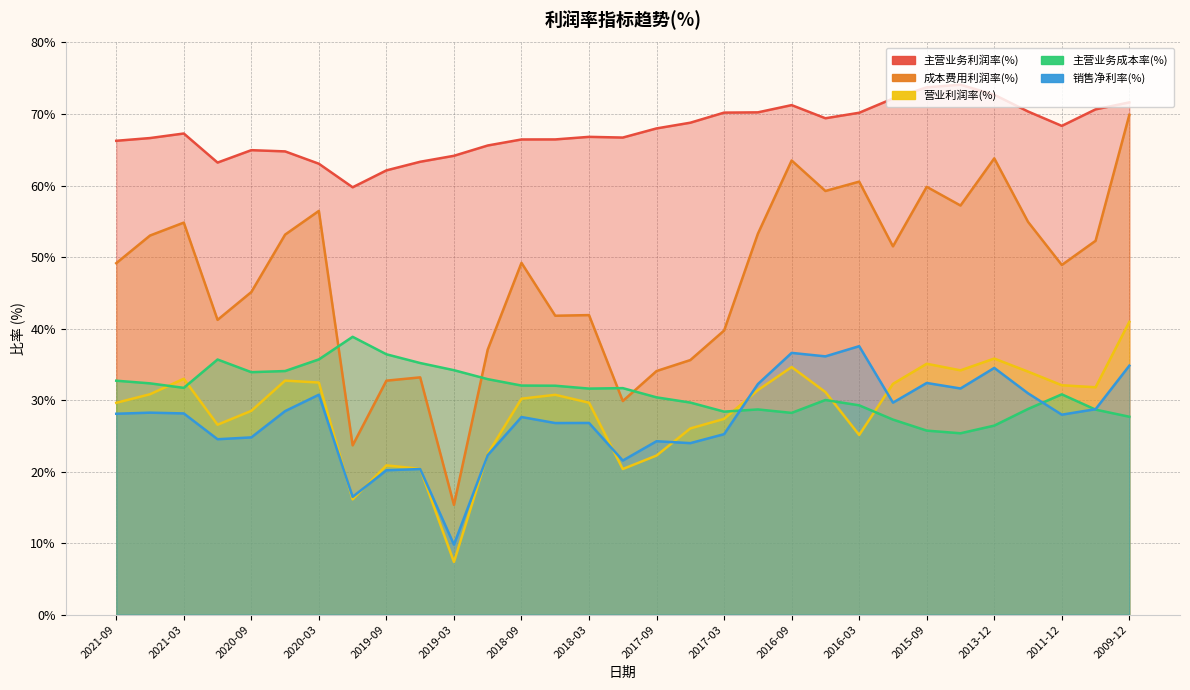

Is it true that 主营业务利润率(%) equals 72.2 at 2015-12?

True